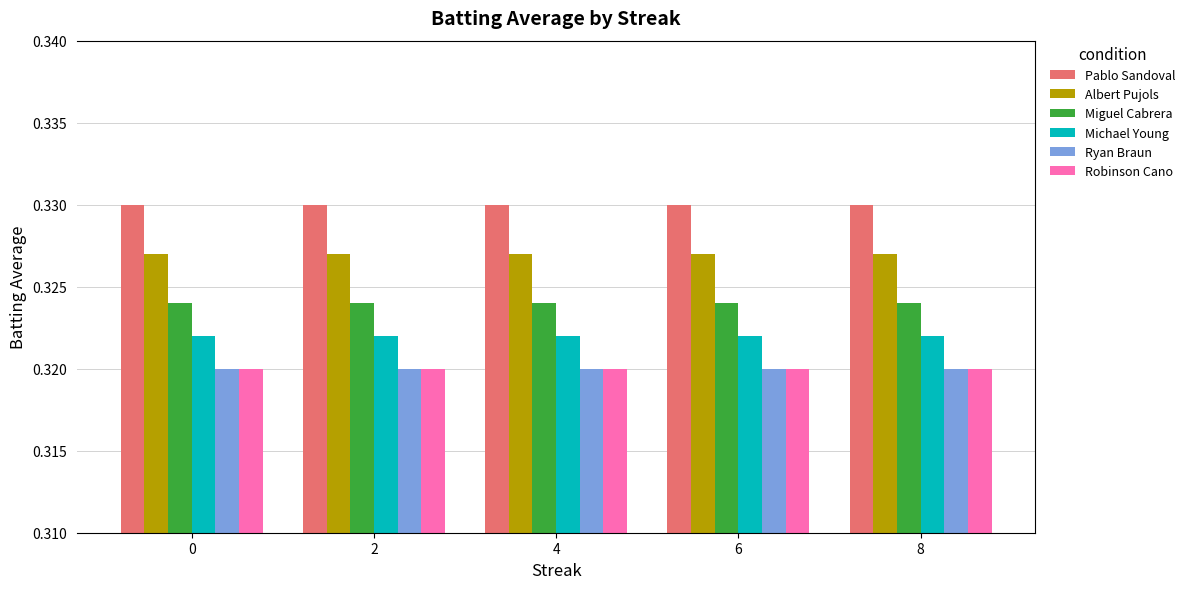

Which series has the largest total across all categories?

Pablo Sandoval